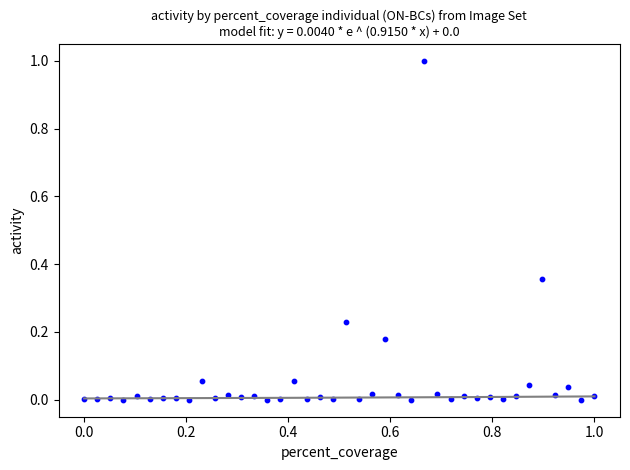

What is the range of X values (max minus min)?

1.0